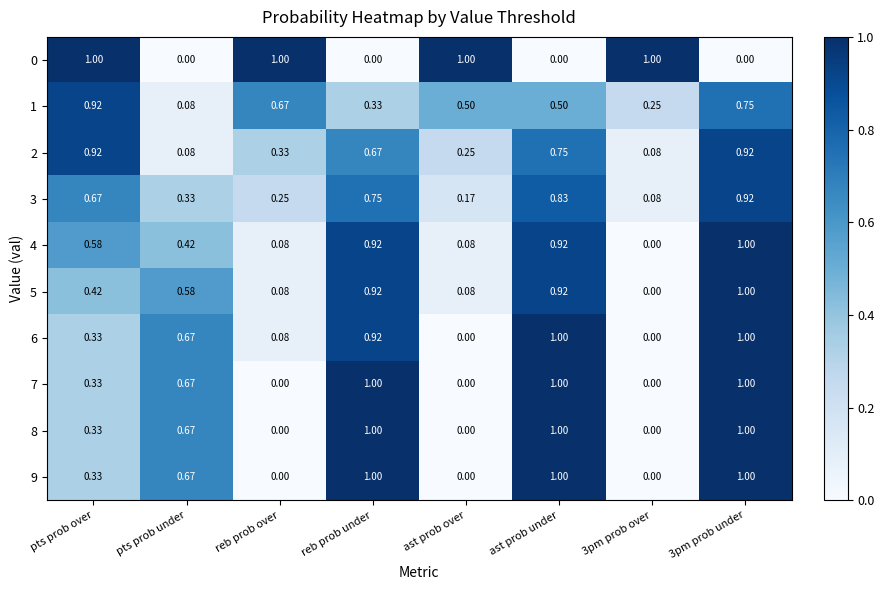

Which category has the lowest value in the 1 series?

pts prob under